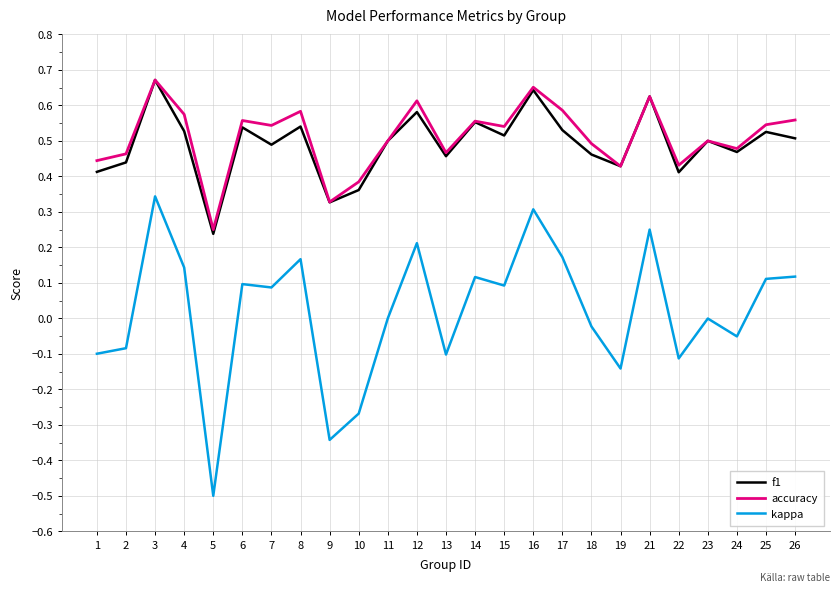

The kappa series shows 0.3 at 3. True or false?

True